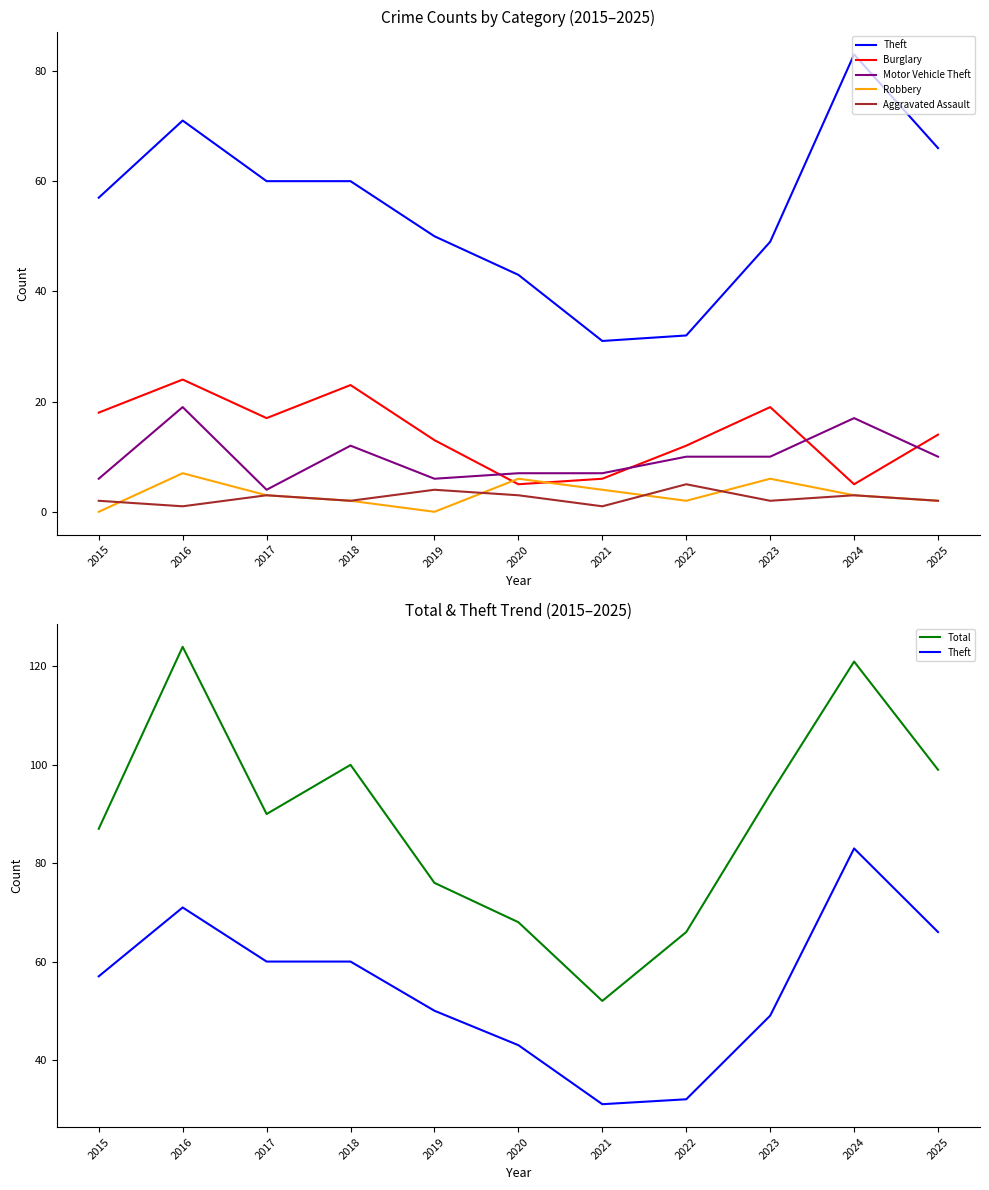

What is the difference between the maximum and minimum values in the Total series?

72